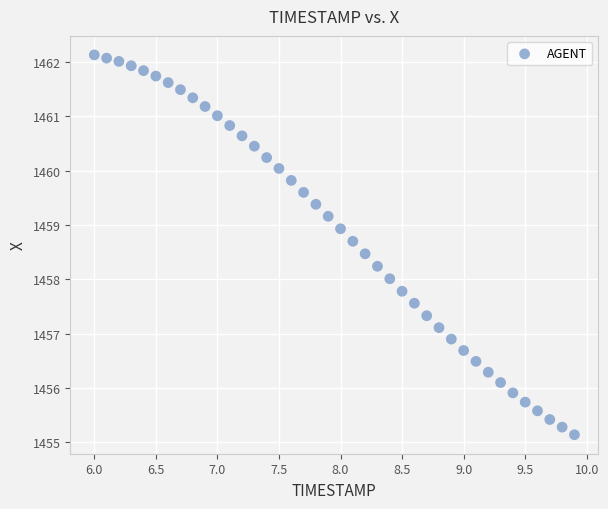

What is the range of X values (max minus min)?

3.9